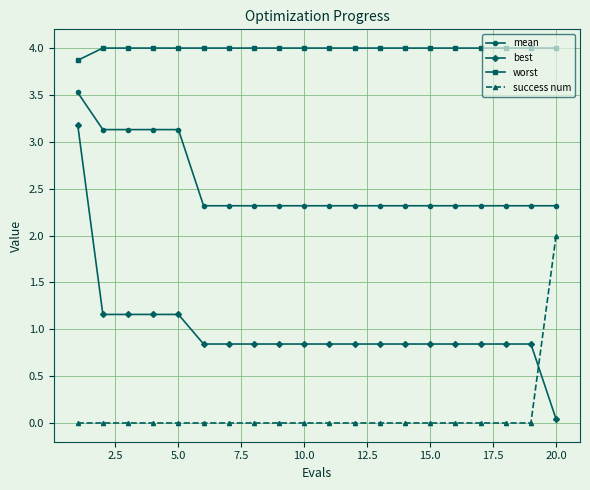

Rank the series by their average value, from highest to lowest.

worst, mean, best, success num